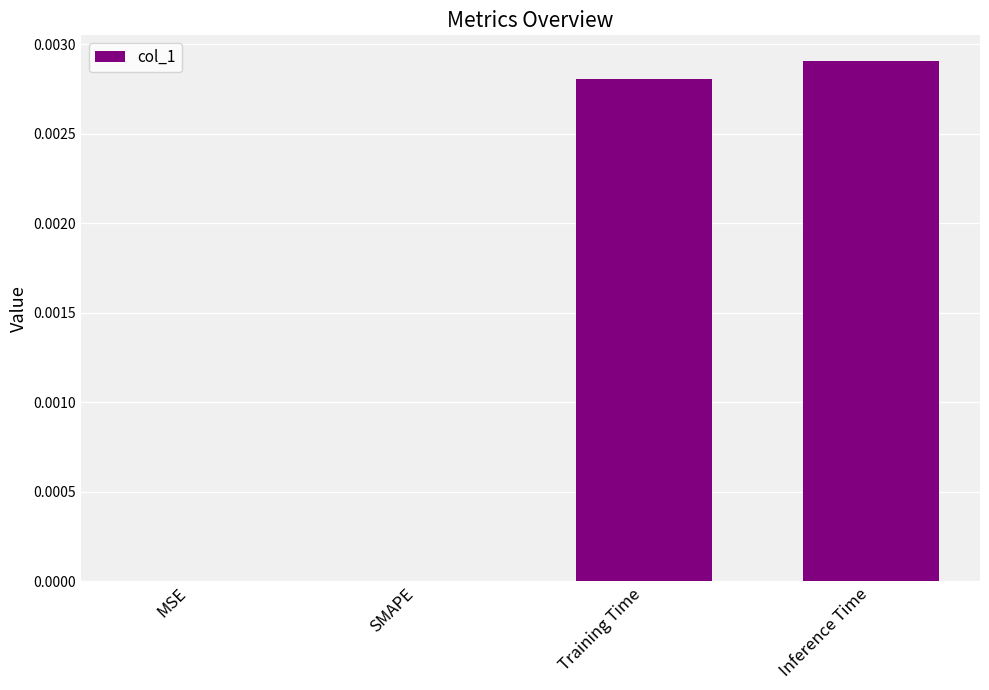

The chart shows a value of 0.0 at Inference Time. True or false?

True